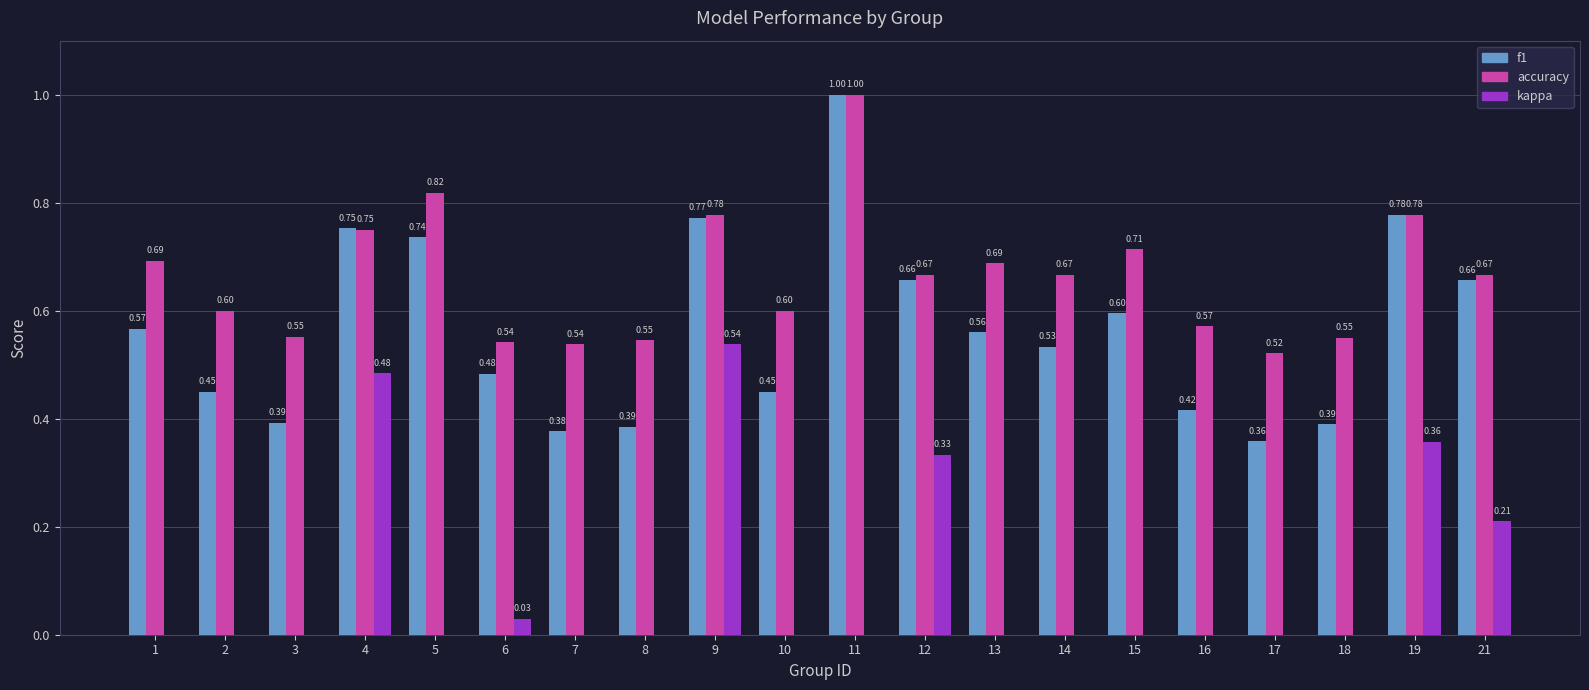

What are all the series names shown in the legend?

f1, accuracy, kappa